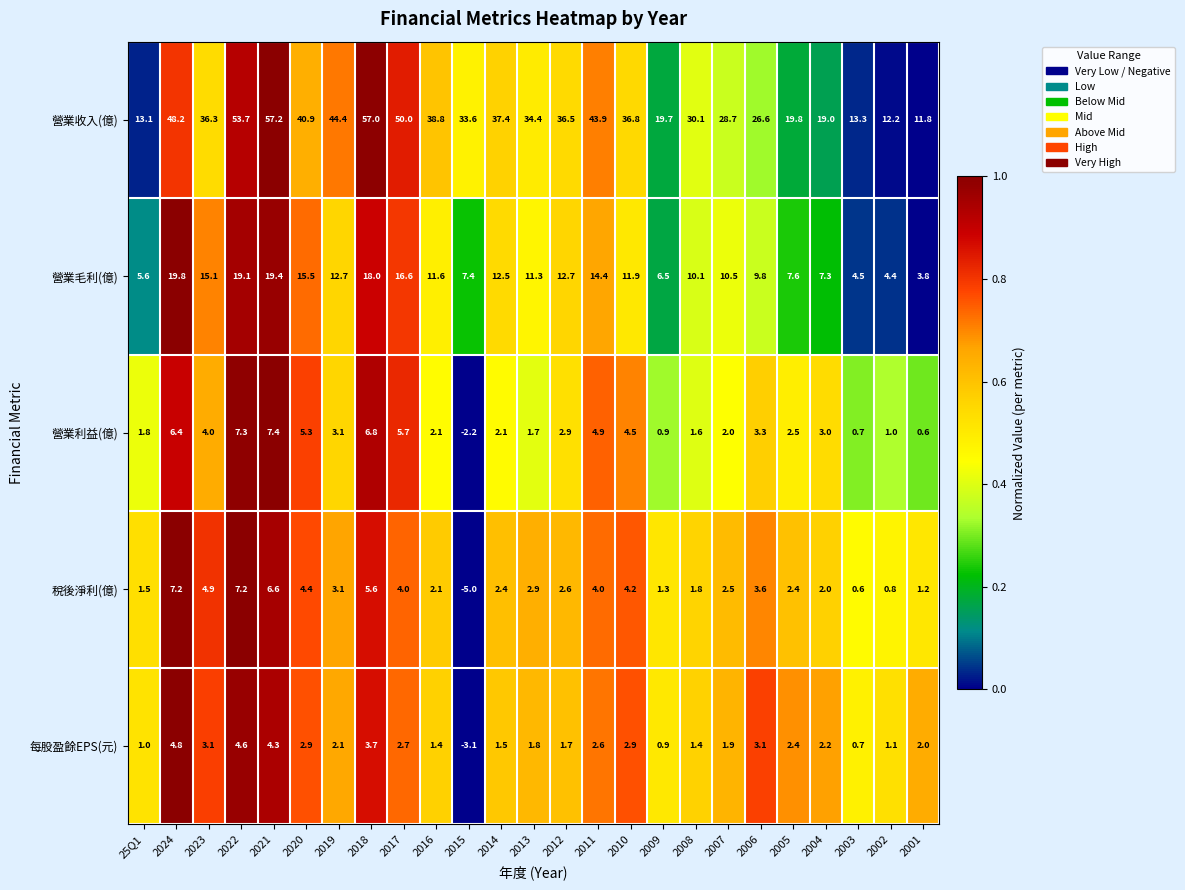

True or false: 營業利益(億) has a value of 2.9 at 2012.

True